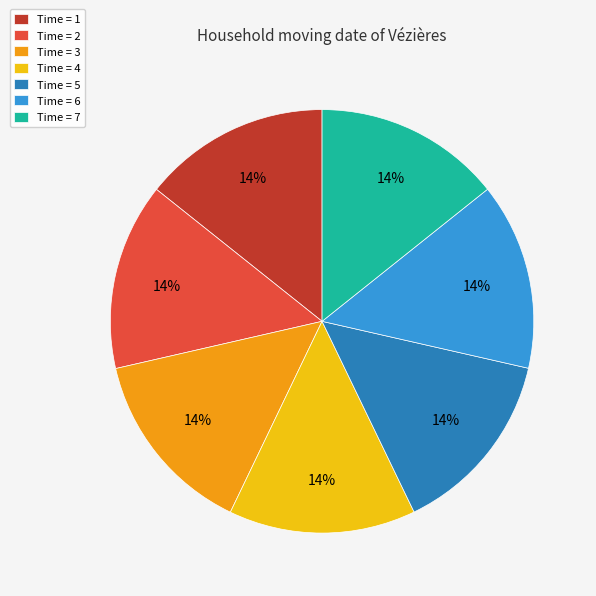

Is the sum of Time = 3 and Time = 5 greater than half?

No